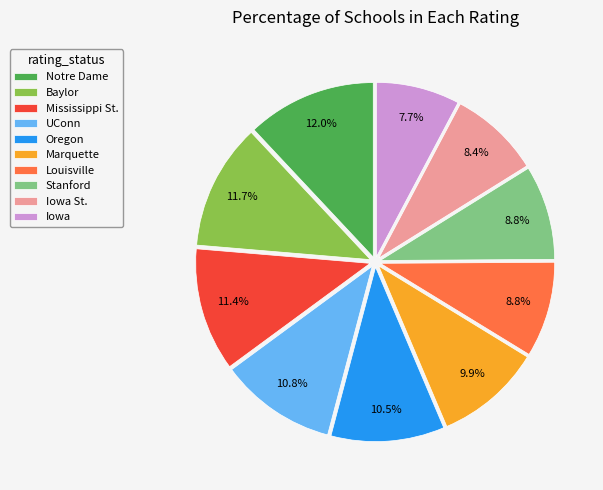

True or false: Marquette accounts for 10% of the total.

True